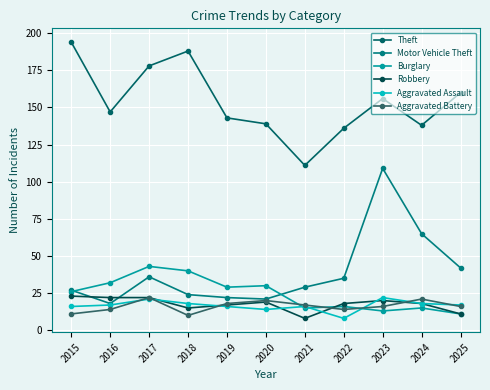

Read the Burglary value at 2020, to the nearest 10.

30